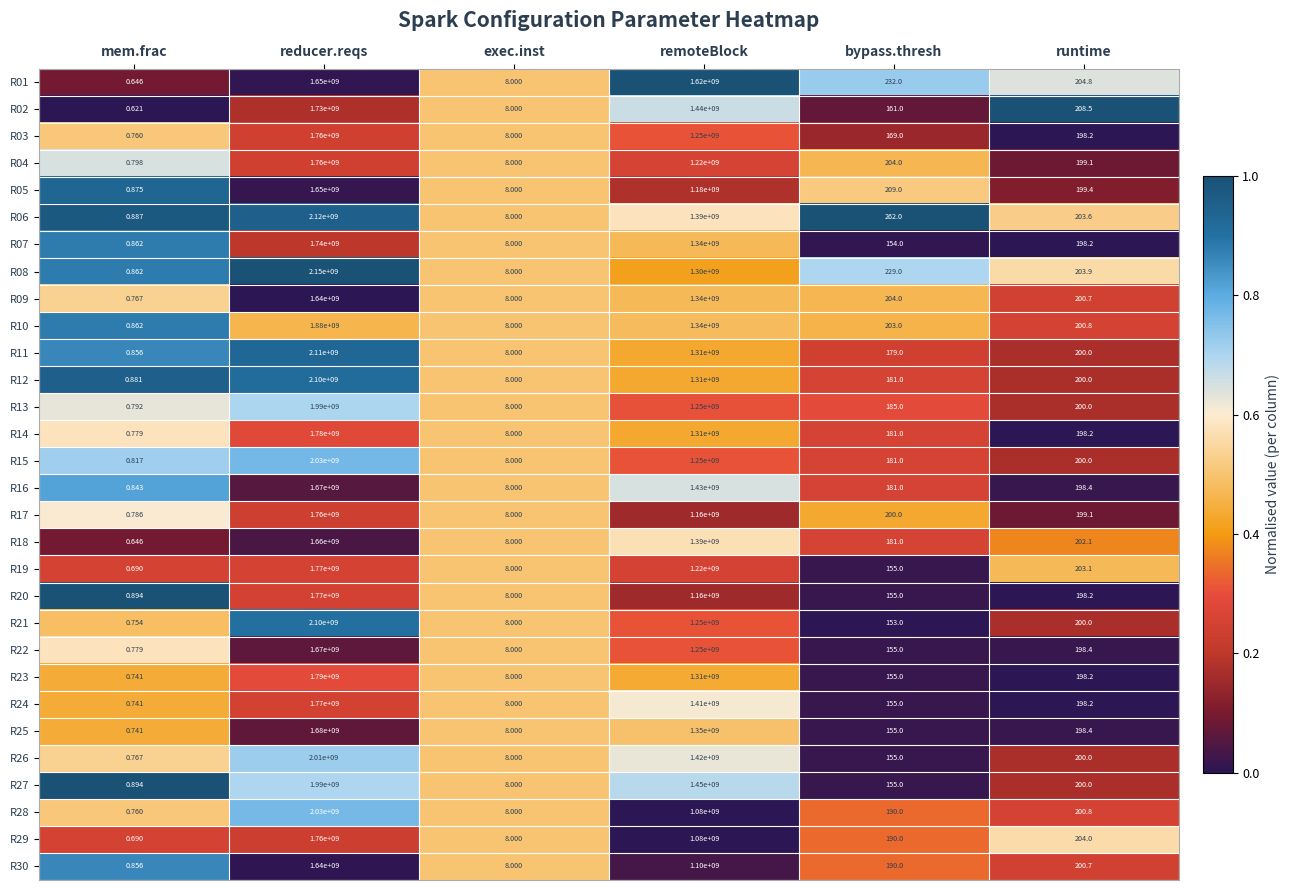

Count the number of categories in the chart.

6